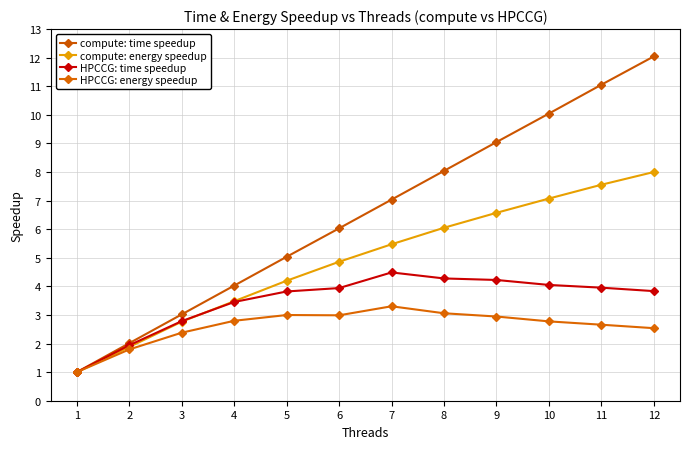

Does the chart display data point markers on the line(s)?

Yes